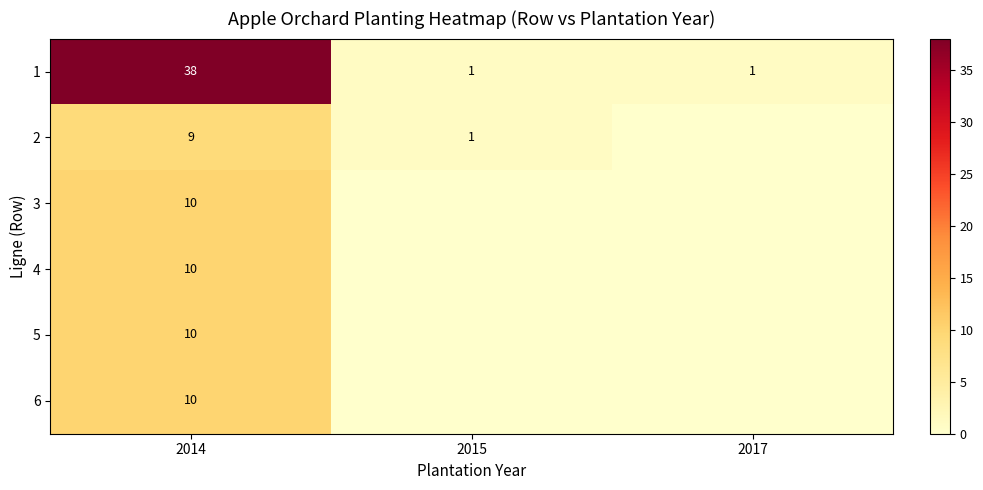

At which category is the sum across all series the highest?

2014